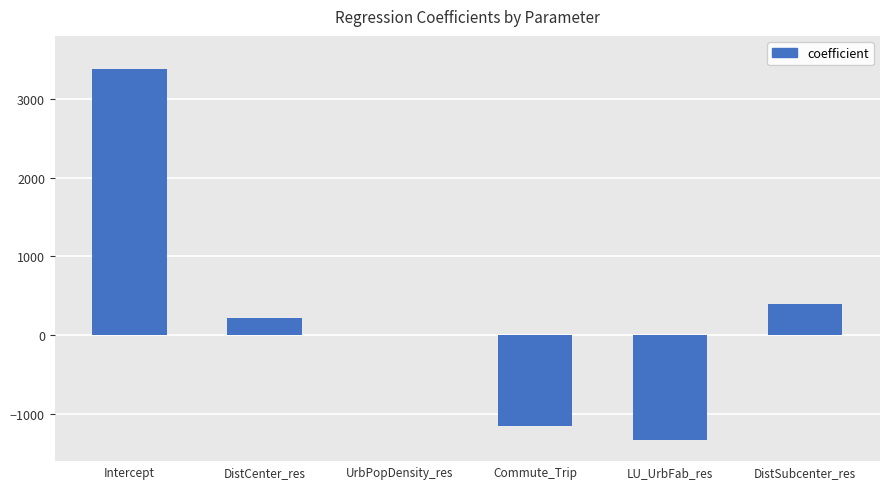

Which label corresponds to the largest value in the chart?

Intercept